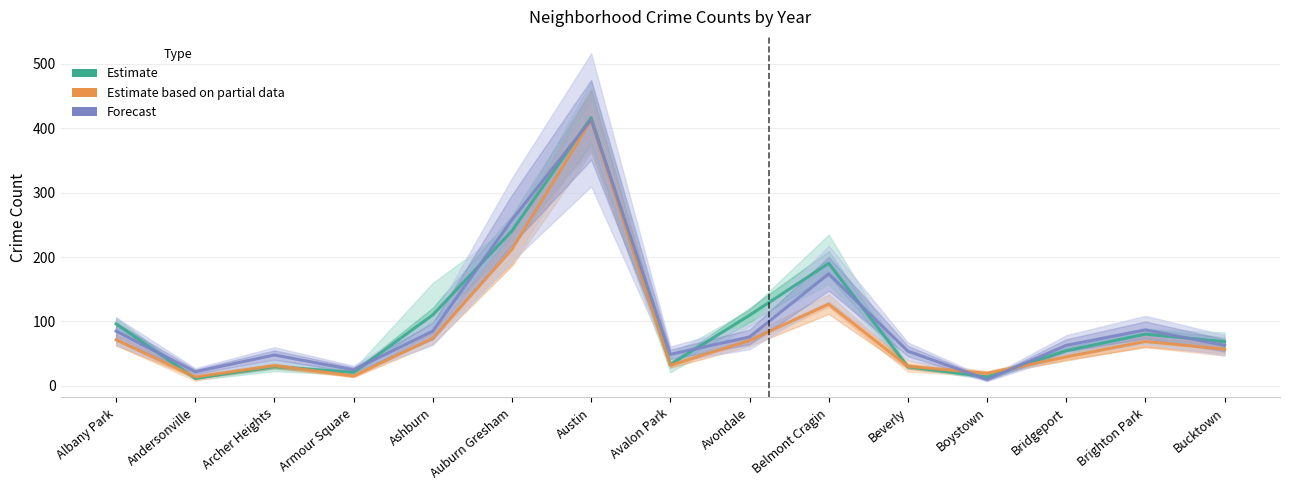

What is the label of the 9th point from the left?

Avondale